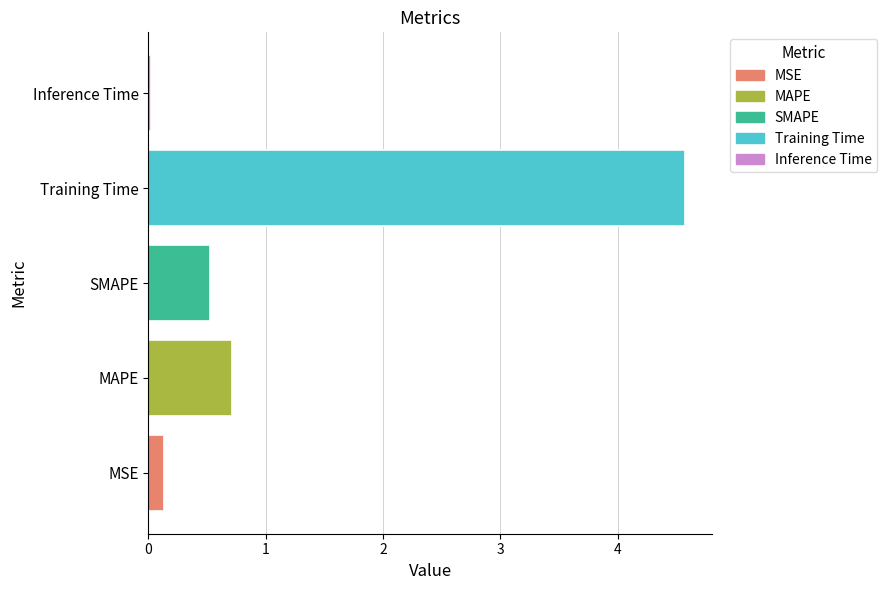

Is it true that the value at Training Time is 6.2?

False